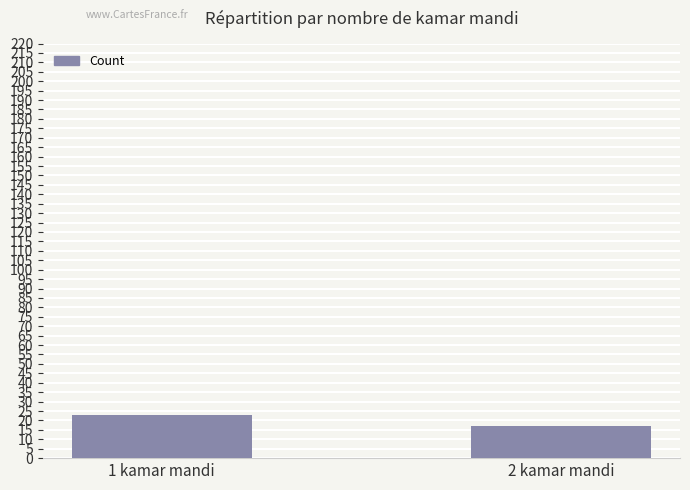

Which label corresponds to the largest value in the chart?

1 kamar mandi